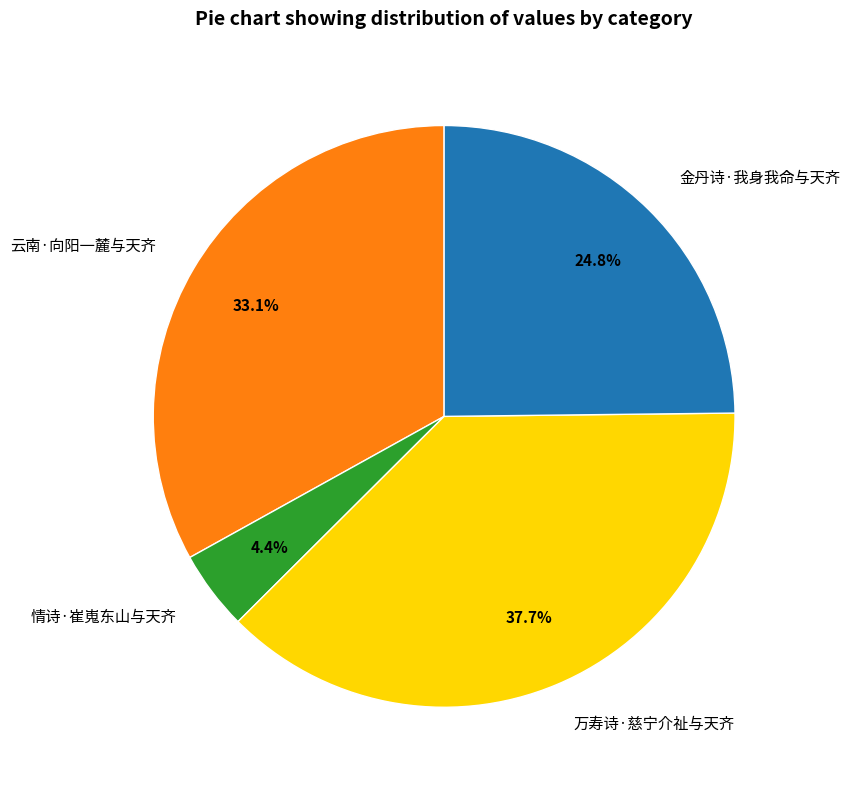

What is the largest slice in the pie chart?

万寿诗·慈宁介祉与天齐